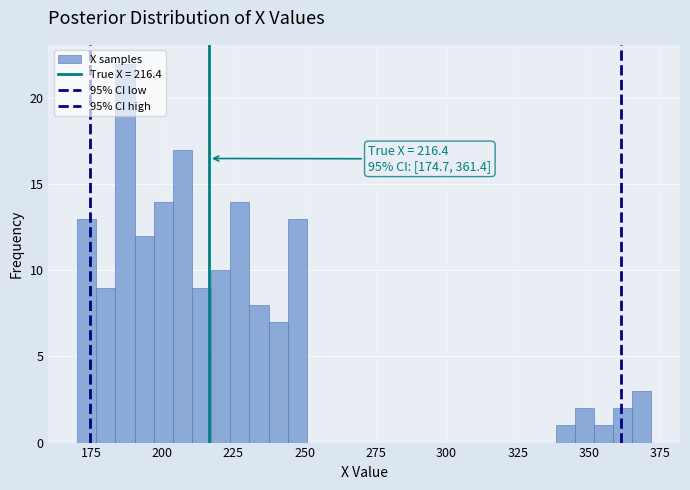

Around what value on the x-axis is the tallest bar? Give the approximate position of its centre, as read against the axis.

185